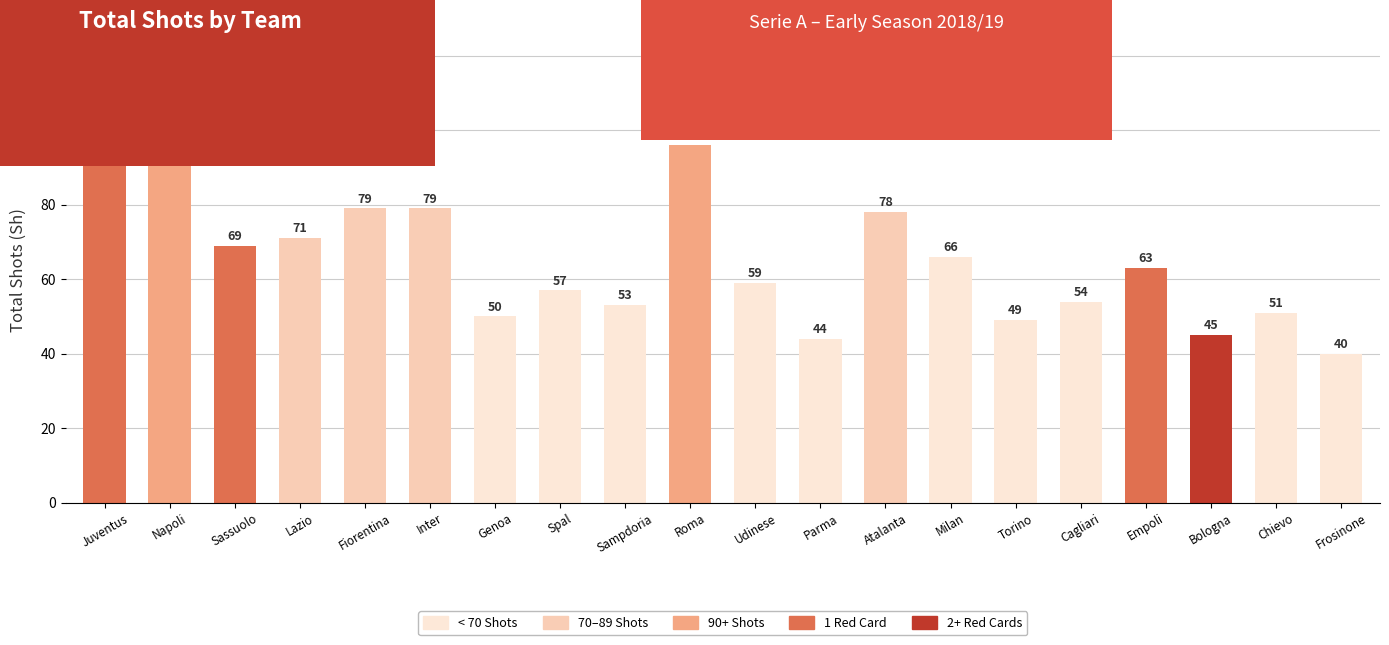

What is the value of the 14th bar from the left?

66